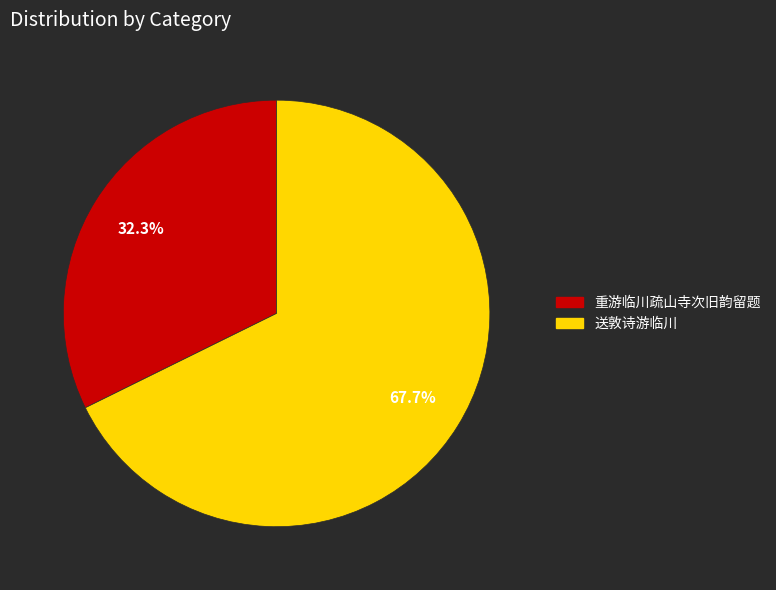

The 重游临川疏山寺次旧韵留题 slice represents 32% of the pie. True or false?

True